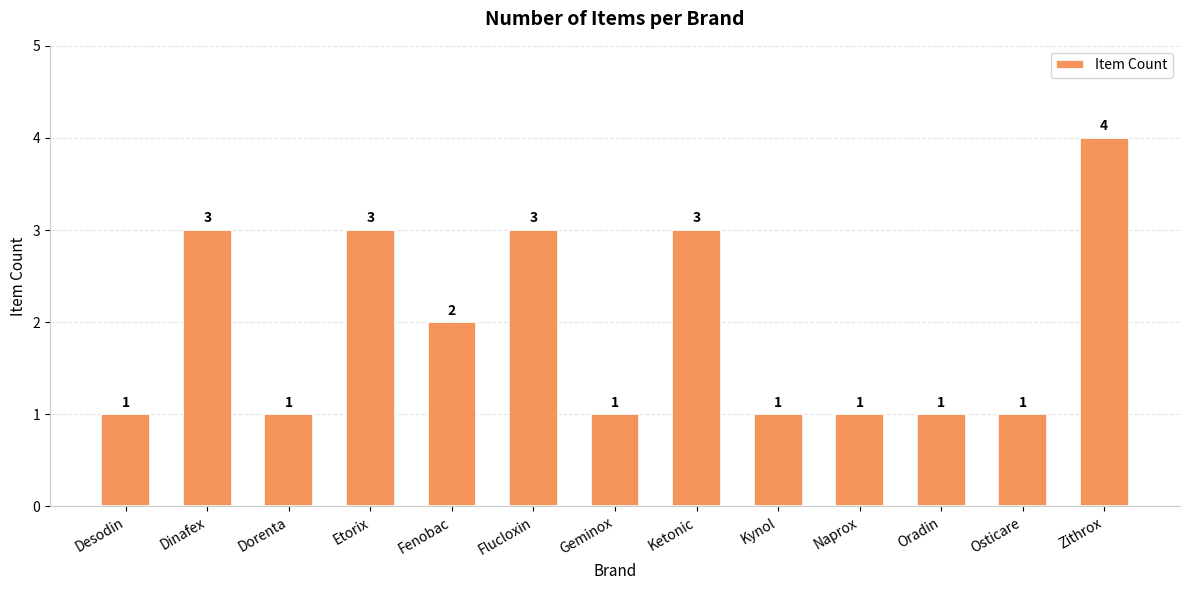

What is the change in value from Etorix to Oradin?

-2